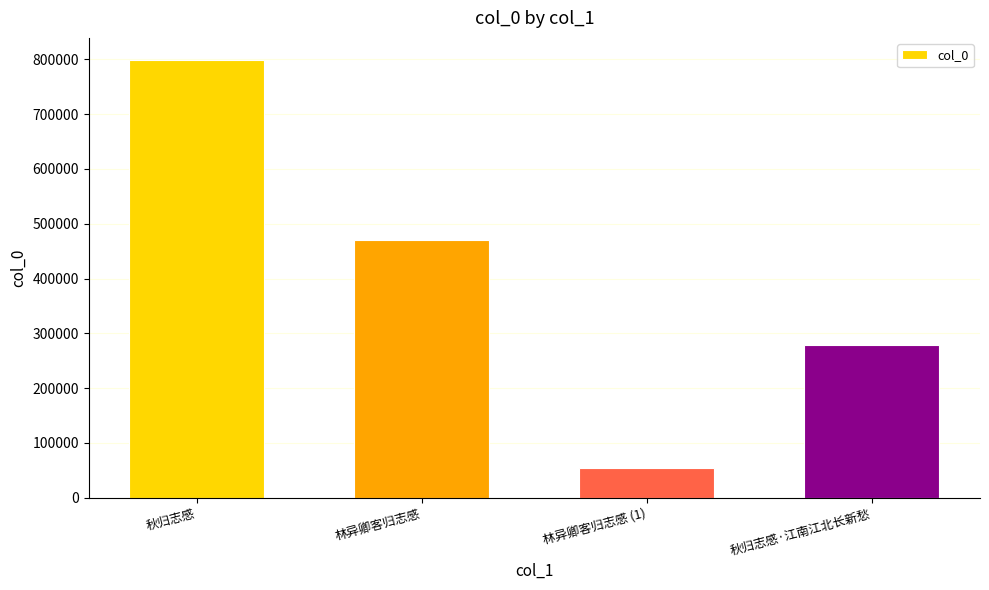

True or false: the data shows 279035 at 秋归志感·江南江北长新愁.

True